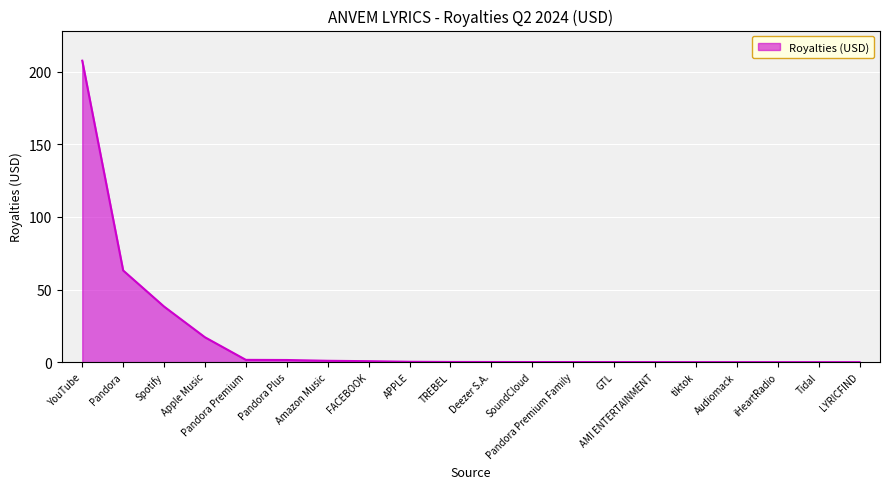

Is it true that the value at Pandora is 108.5?

False